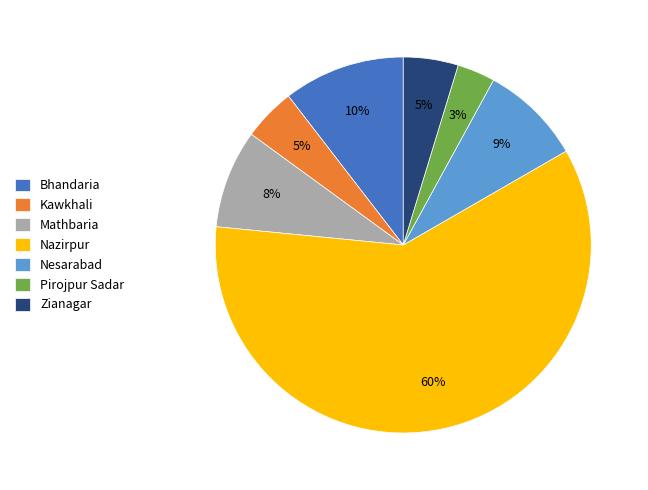

To the nearest percent, what percentage of the pie is Nesarabad?

9%